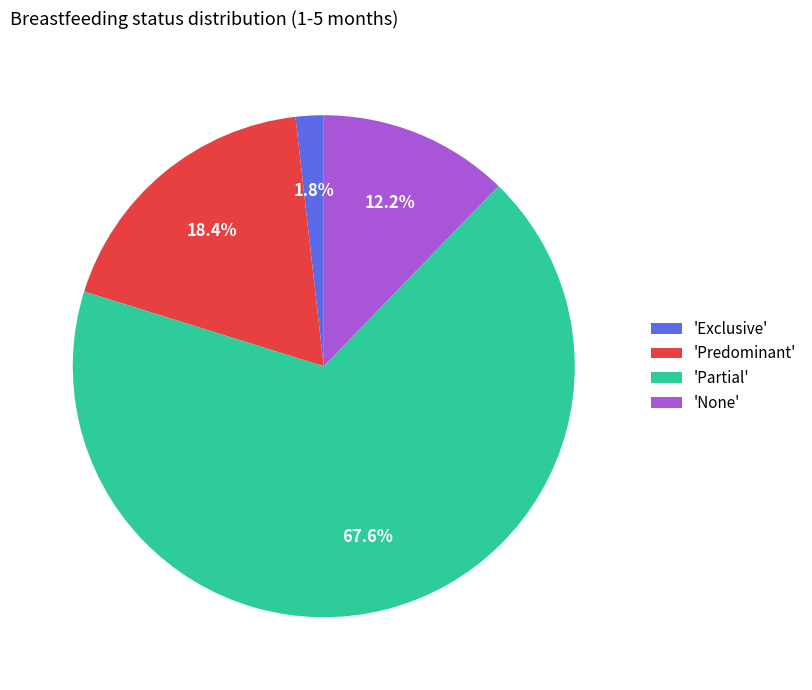

To the nearest percent, what is the average slice percentage?

25%